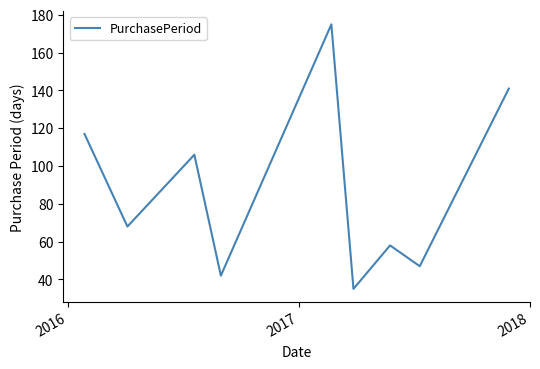

What is the difference between the maximum and minimum values?

140